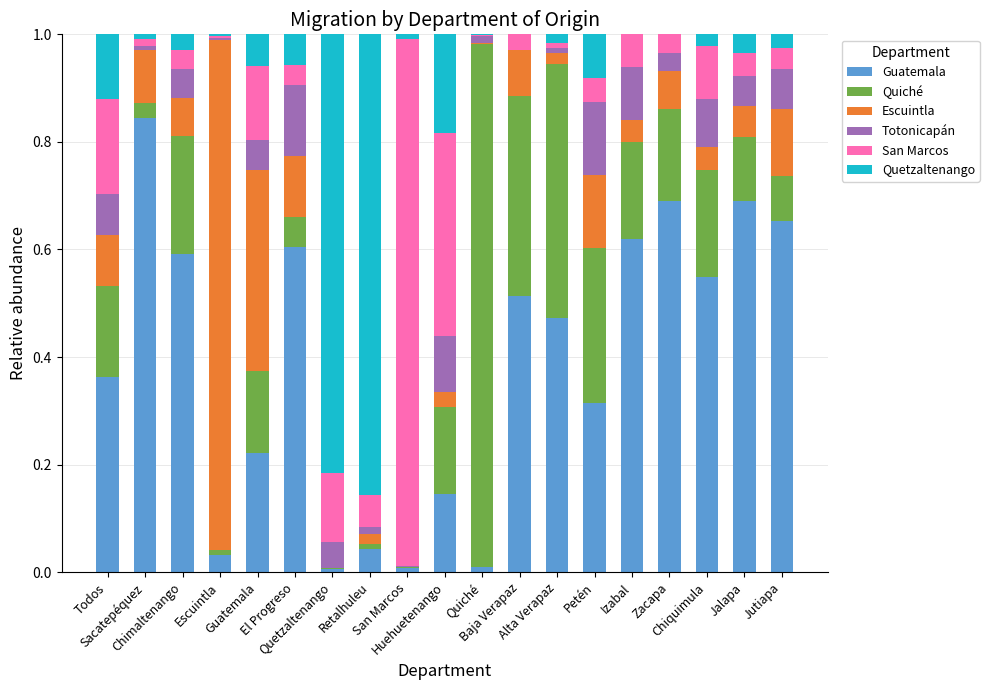

What position from the right is Guatemala?

15